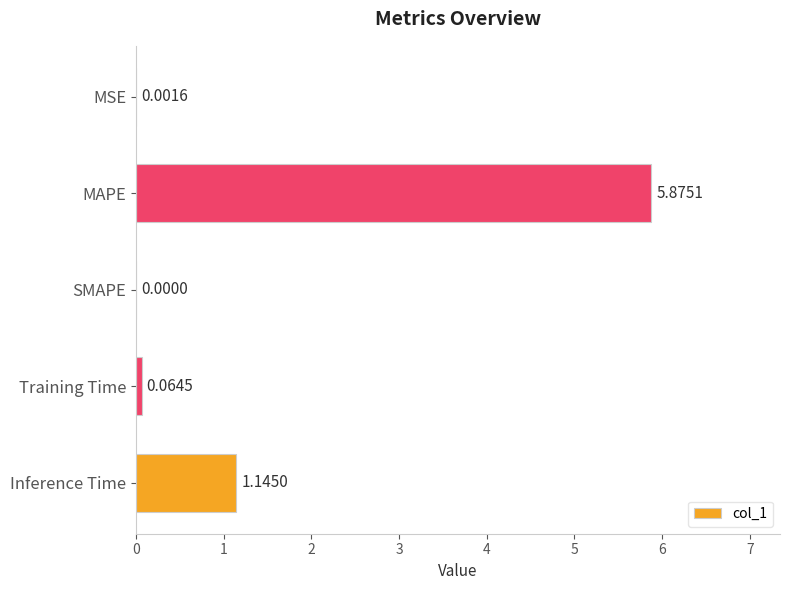

Between MAPE and Inference Time, which is larger?

MAPE